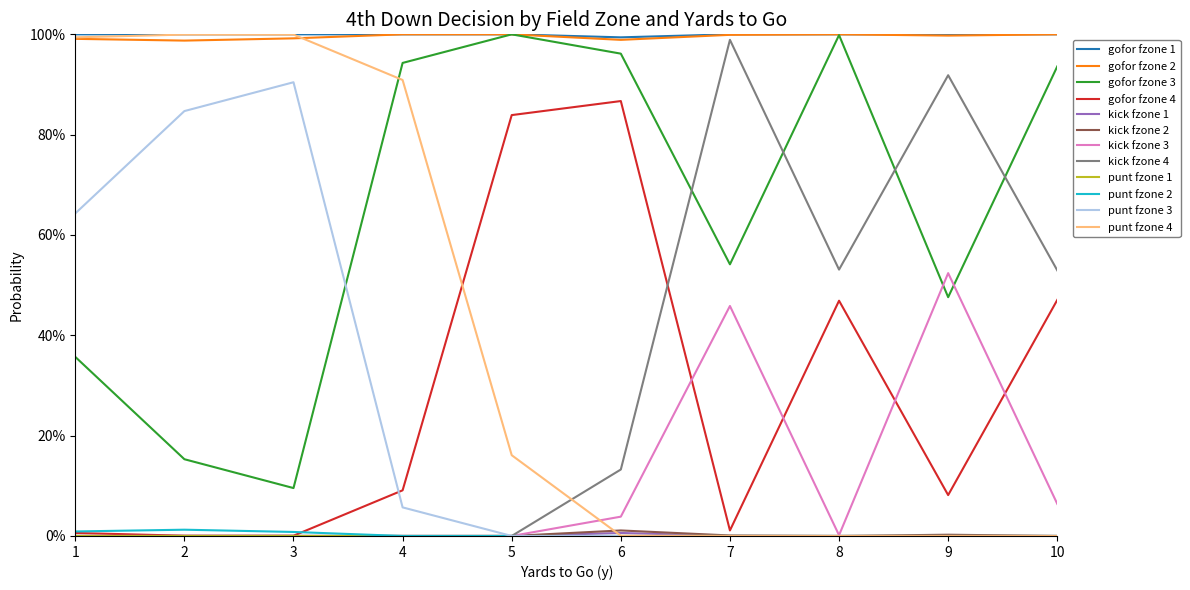

Does the chart have visible grid lines?

No